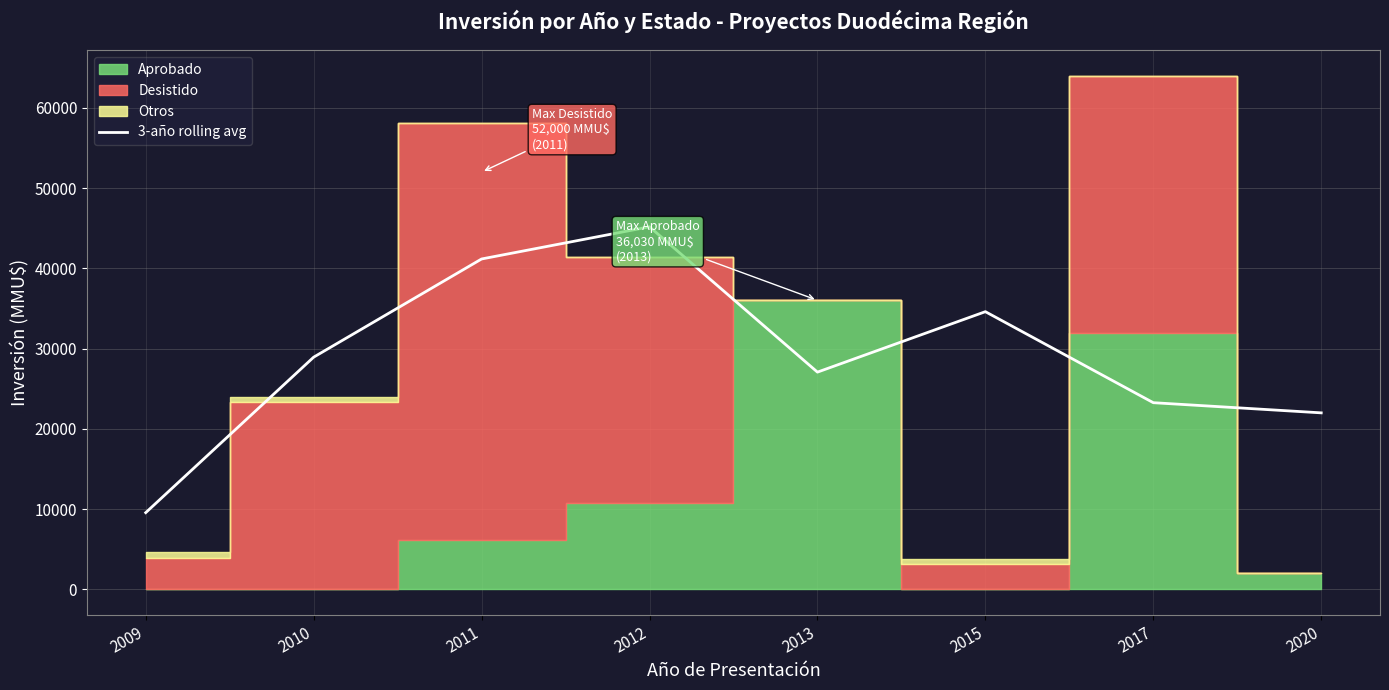

How many data points are above 28939?

4